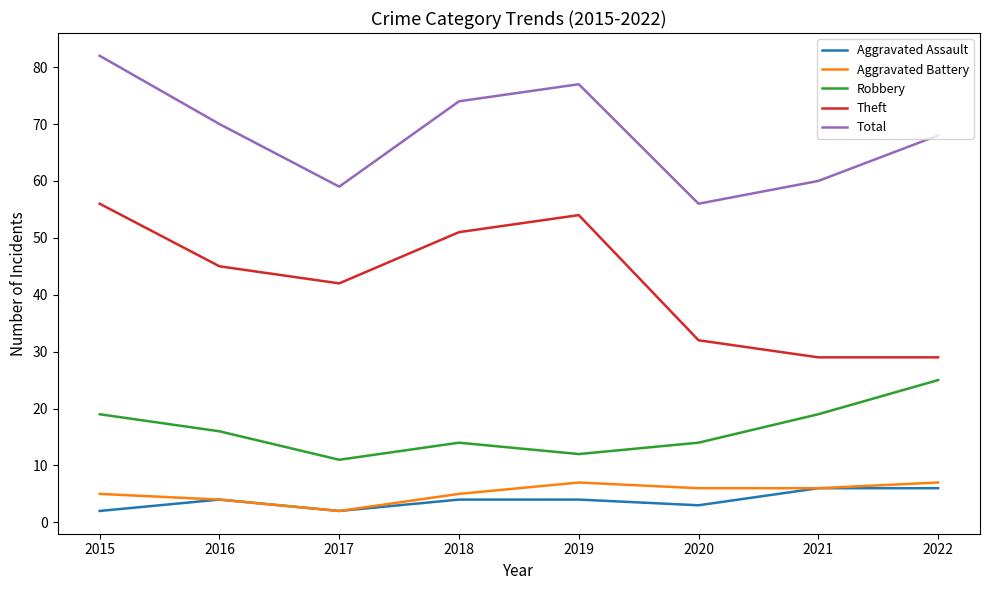

Which series has the largest range (max minus min)?

Theft